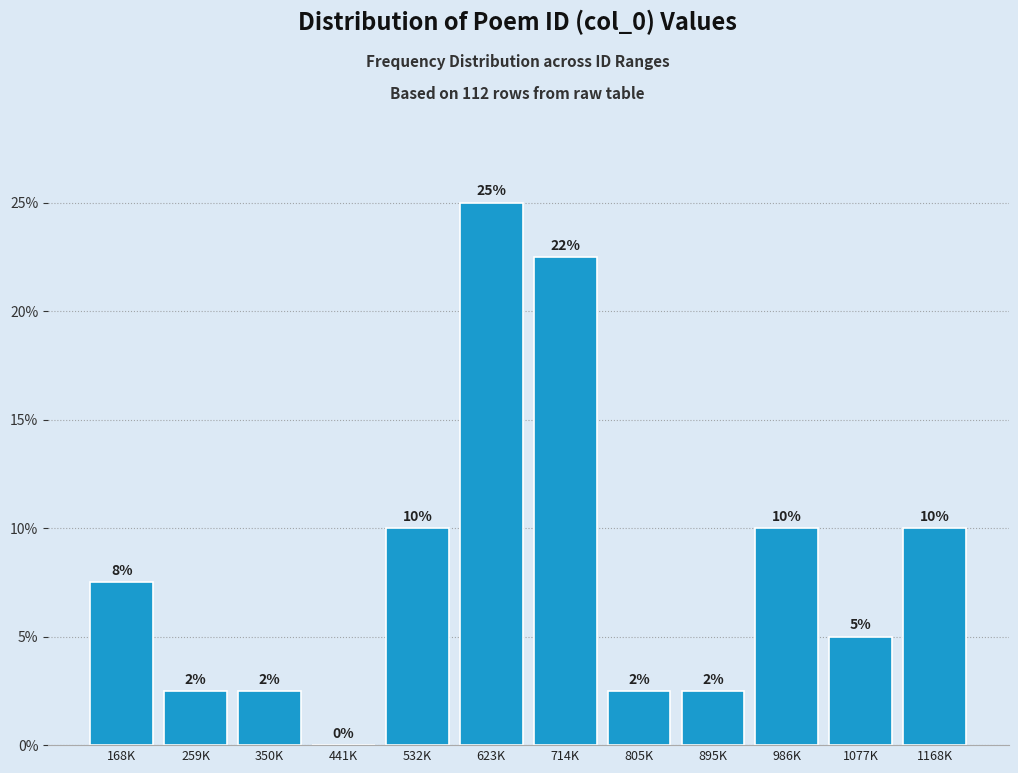

Are the bars horizontal?

No